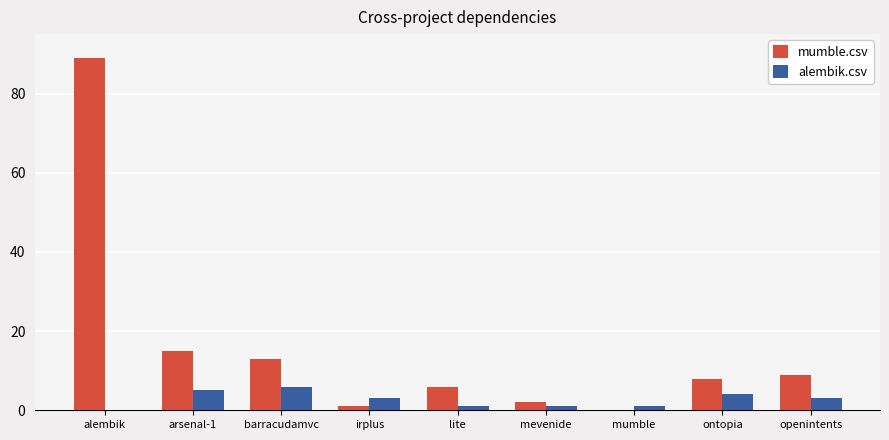

What is the spread (max minus min) of values at mevenide?

1